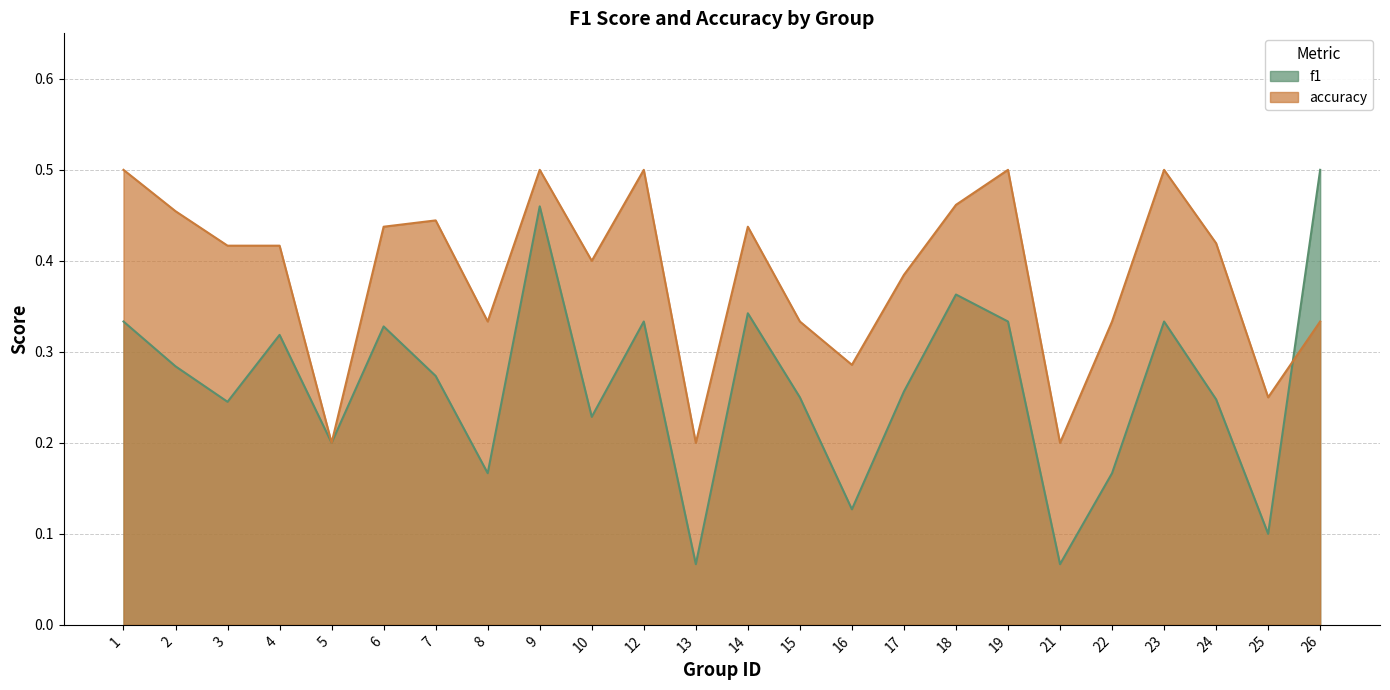

At which category does accuracy reach its first local valley?

5